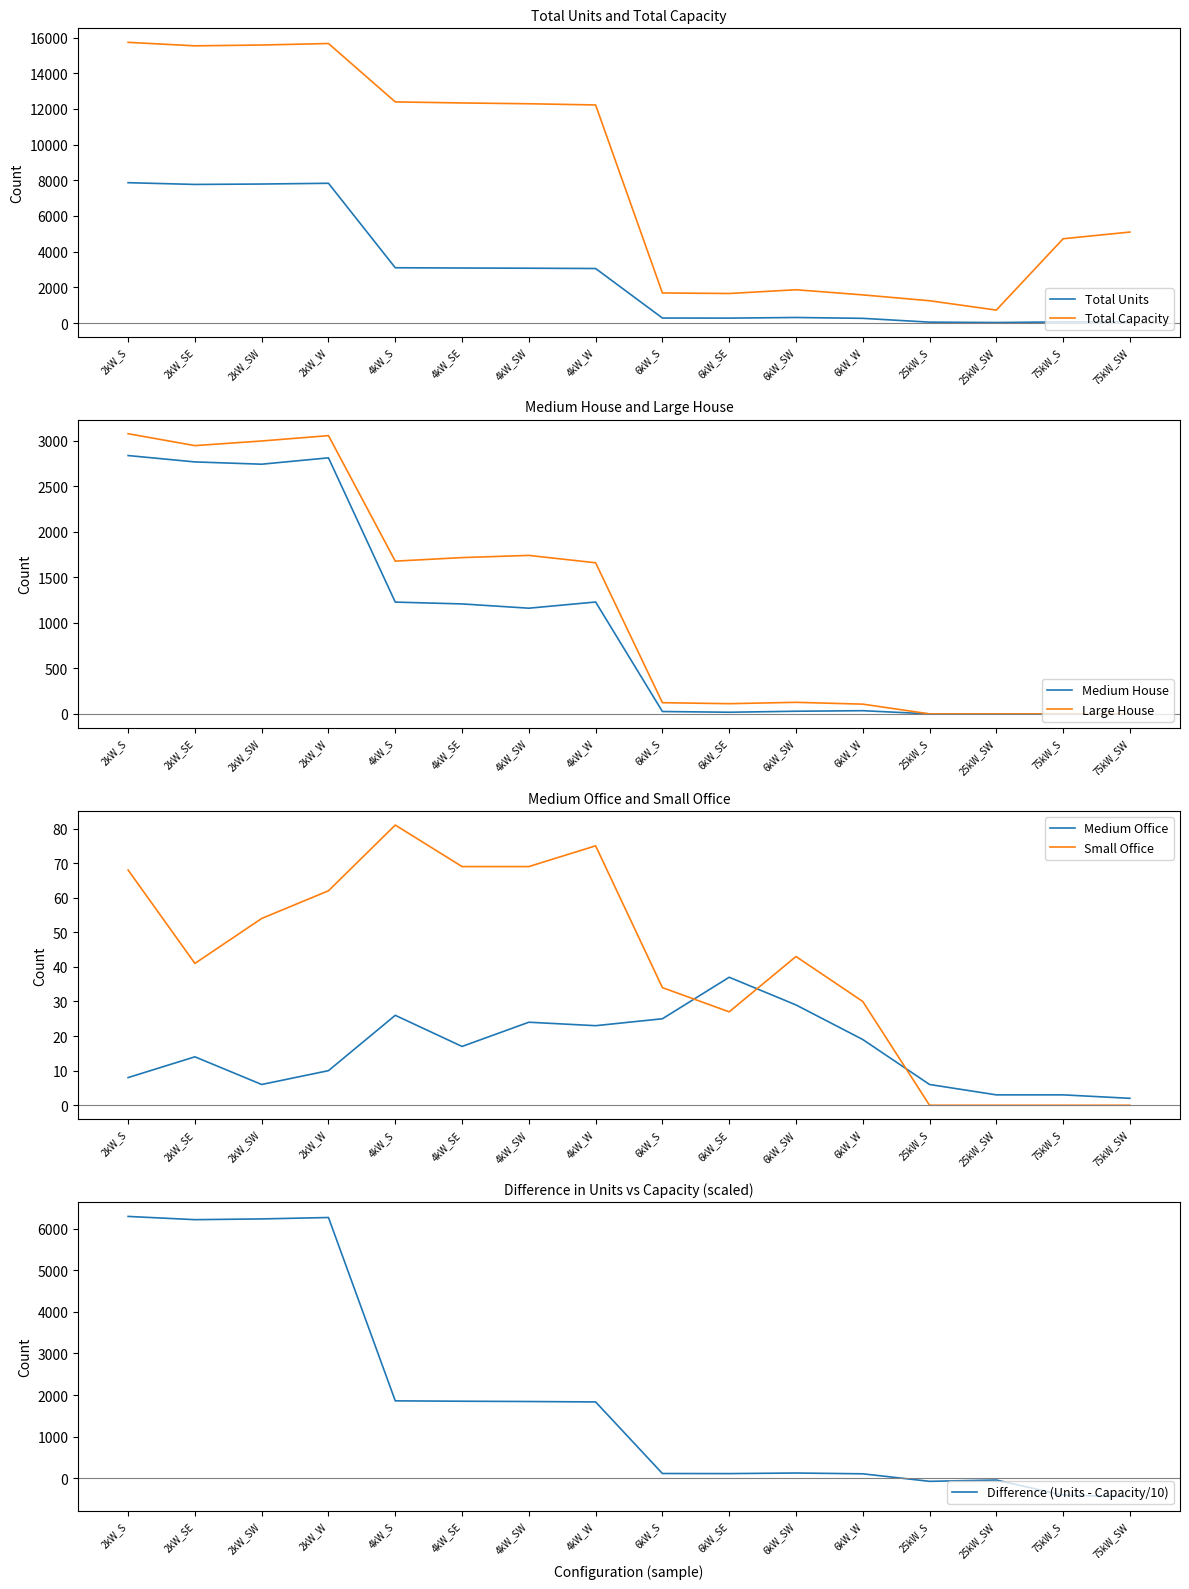

Which series has the widest spread of values?

Total Capacity